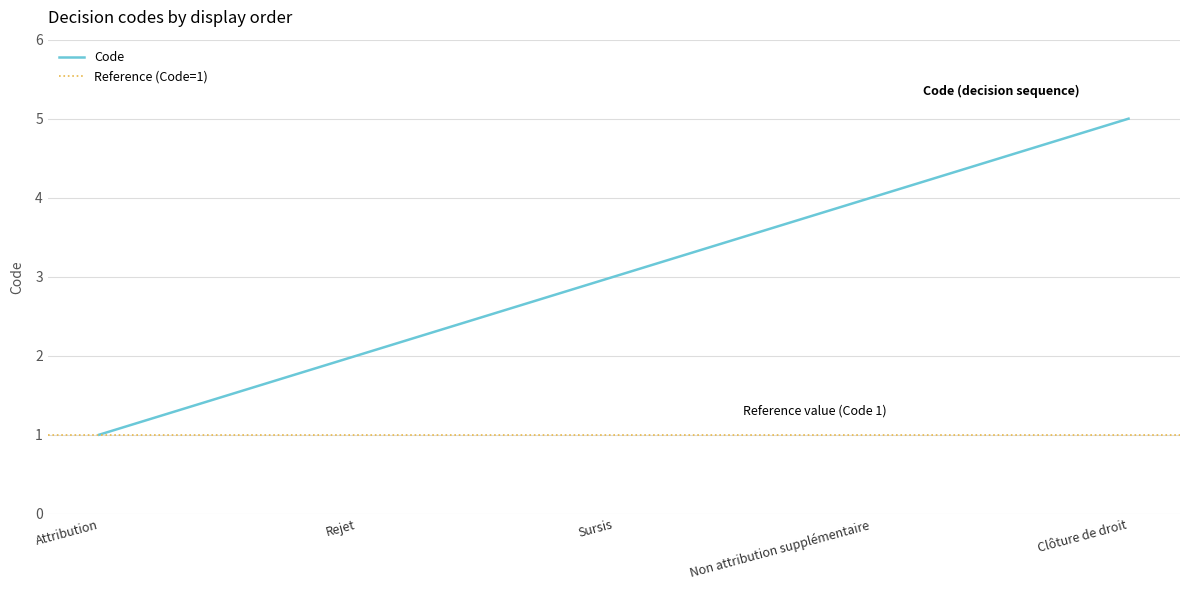

At which category does the chart reach its peak across all series?

Clôture de droit